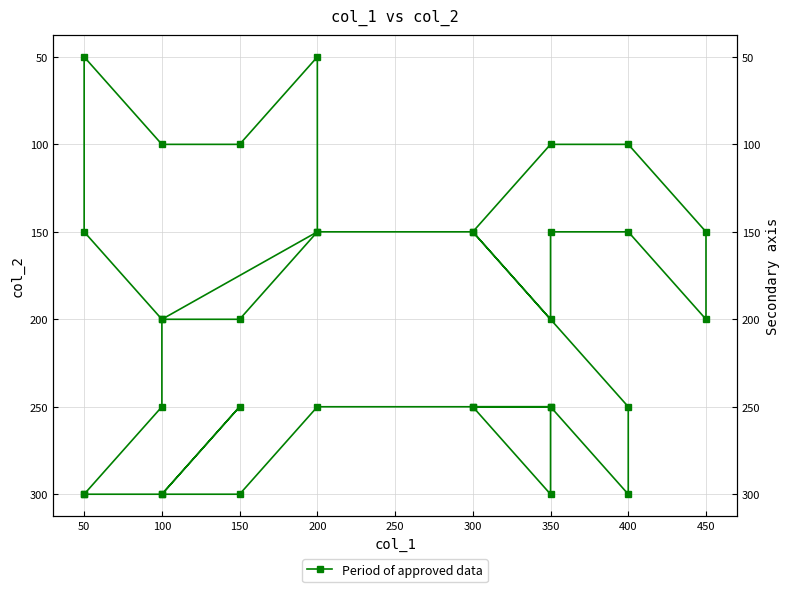

True or false: the data shows 332 at 150.

False